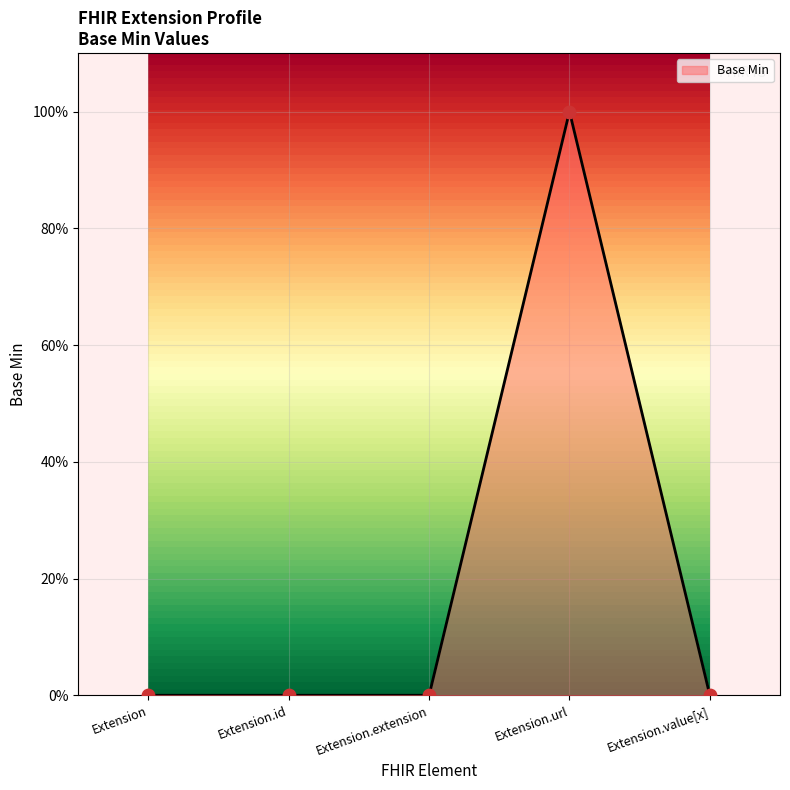

What is the change in value from Extension to Extension.url?

+1